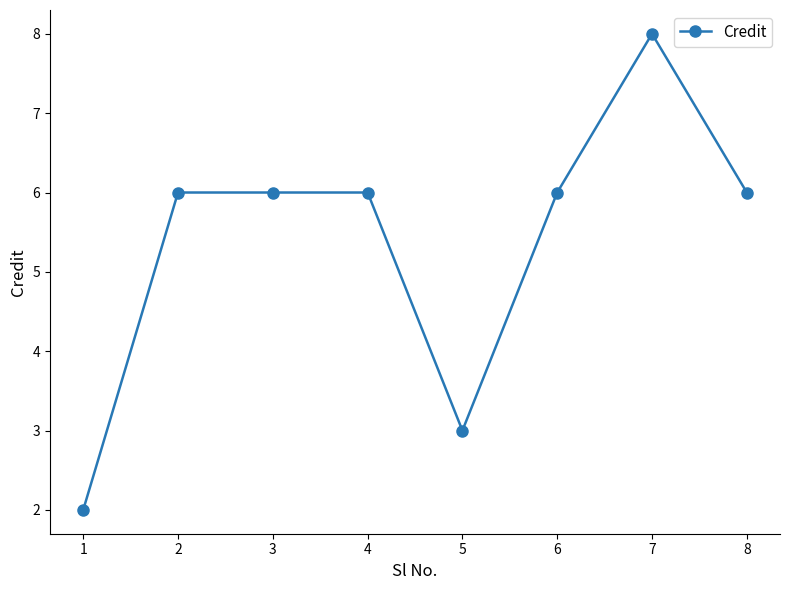

Which has a higher value, 1 or 6?

6